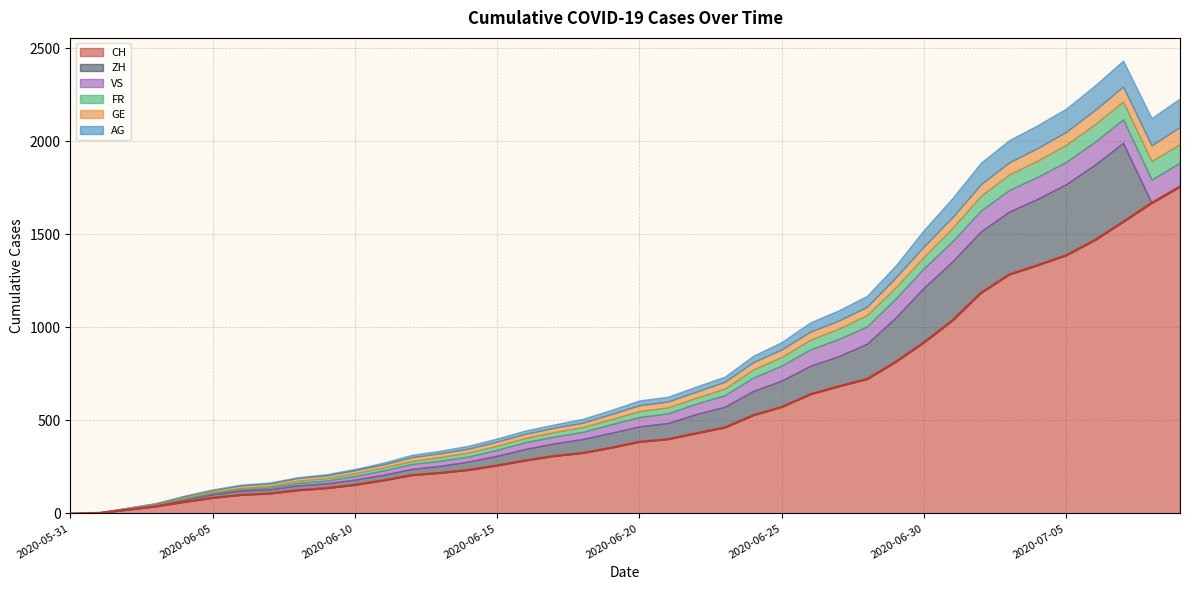

What is the maximum value for GE?

92